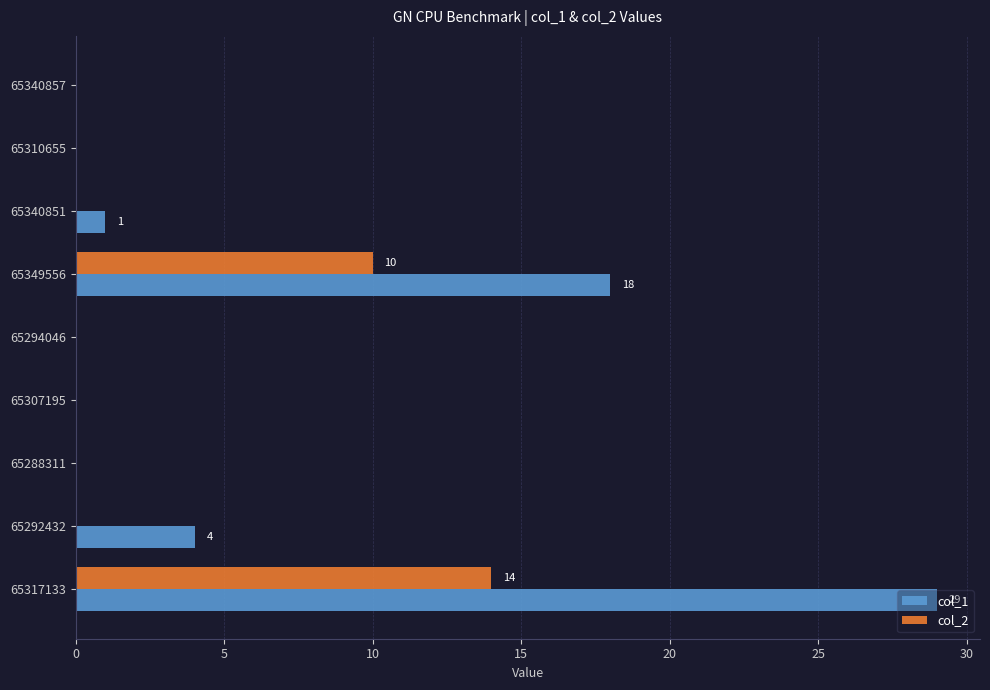

At which category does the chart reach its peak across all series?

65317133